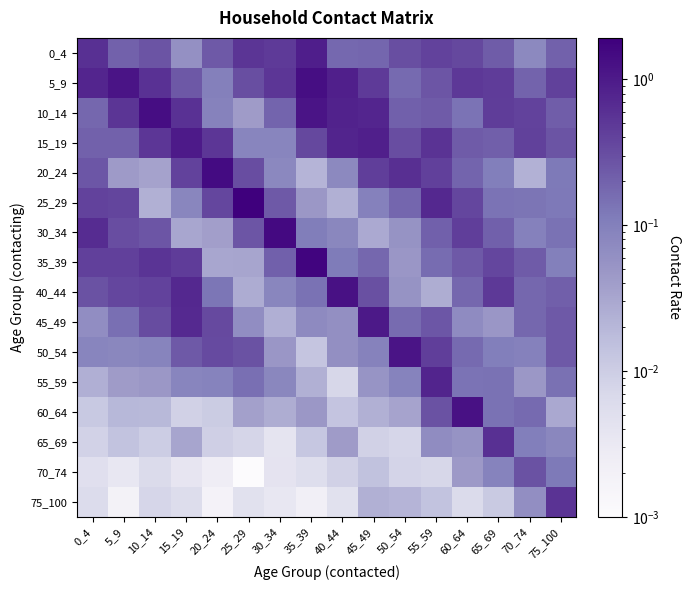

What is the total value across all series at 60_64?

4.3